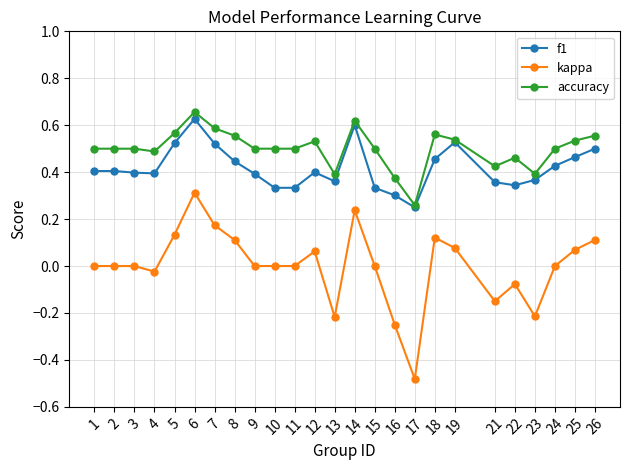

Which series has the widest spread of values?

kappa